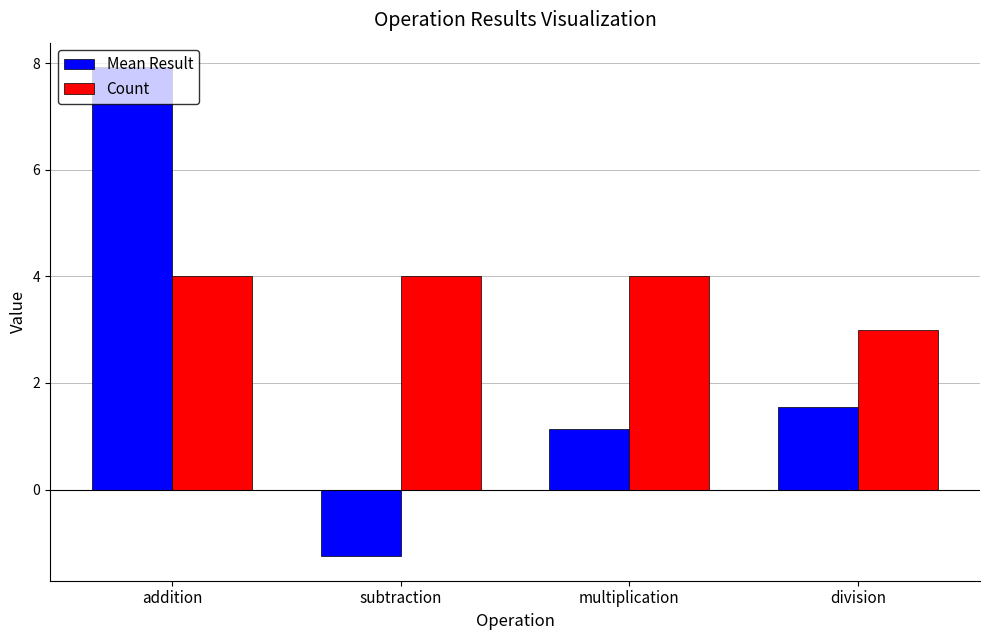

Is the value of Mean Result at addition greater than the value of Count at addition?

Yes